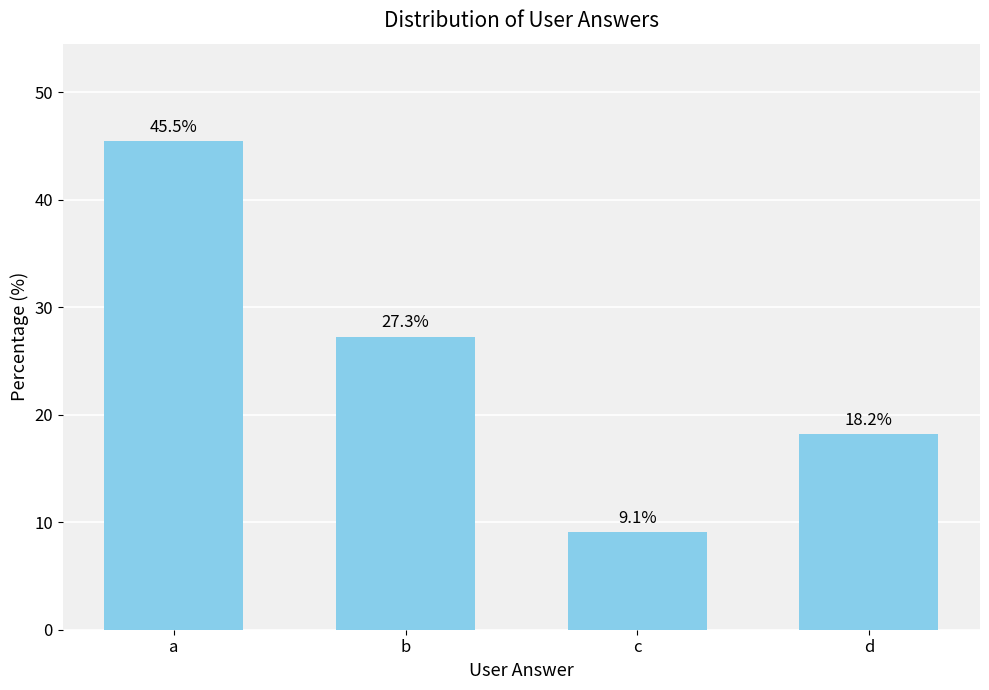

Read the value at c.

9.1